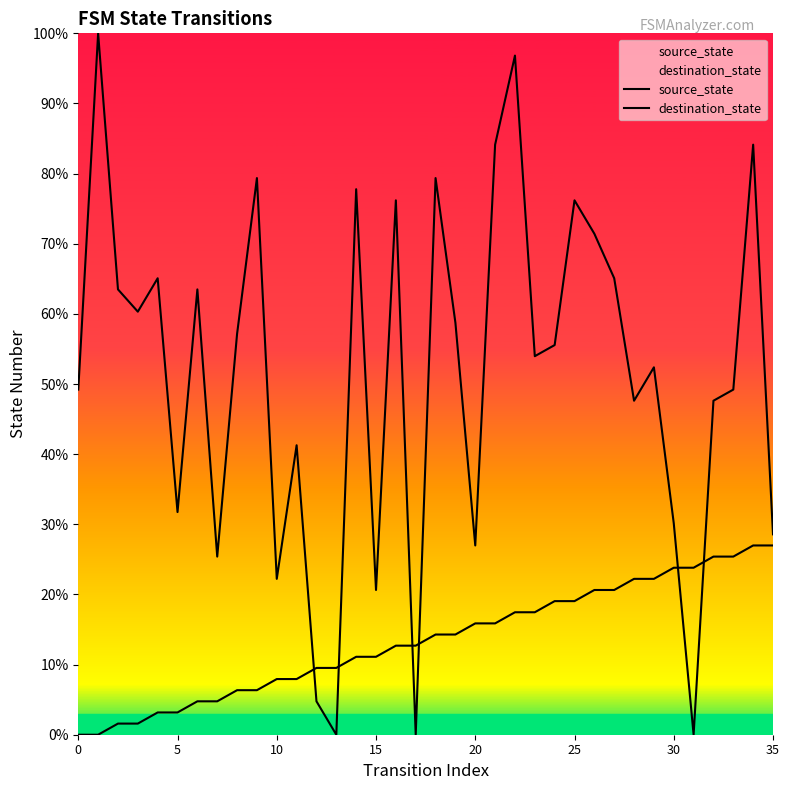

Which series has the widest spread of values?

destination_state